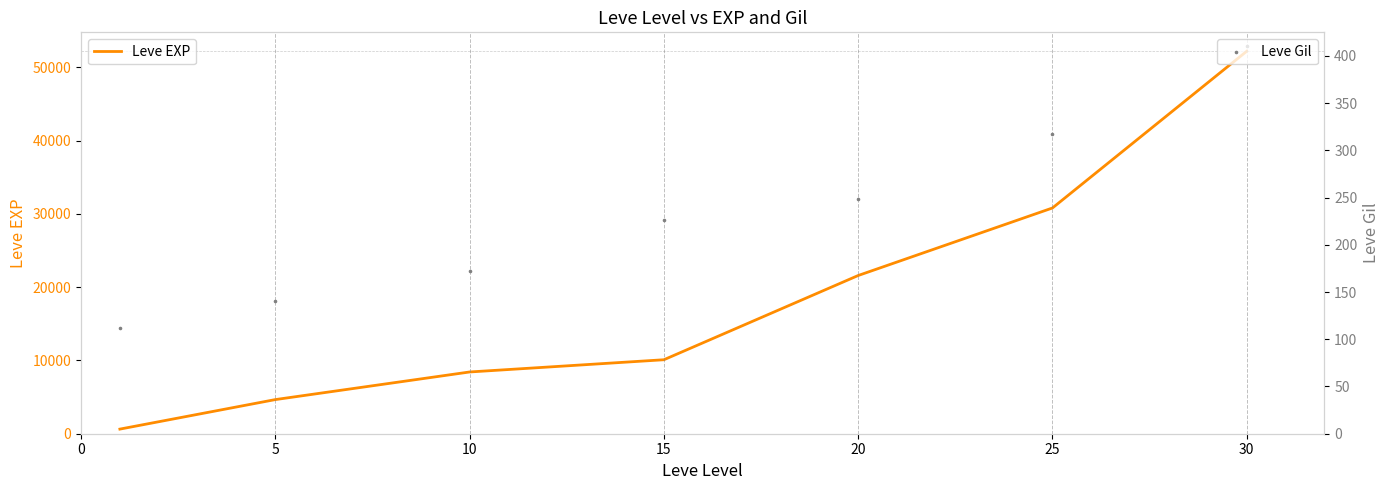

Which series has the largest total across all categories?

Leve EXP